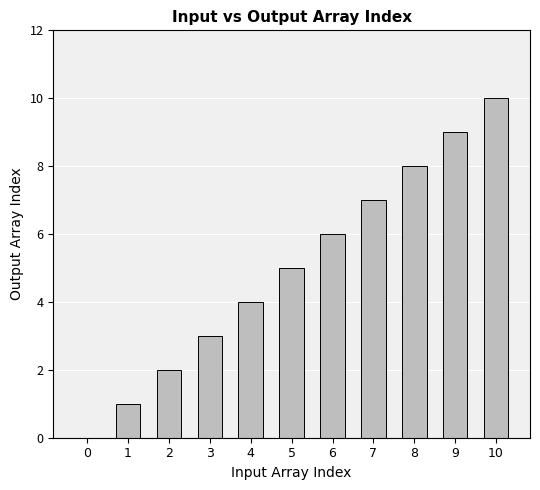

How many data points does each series have?

11